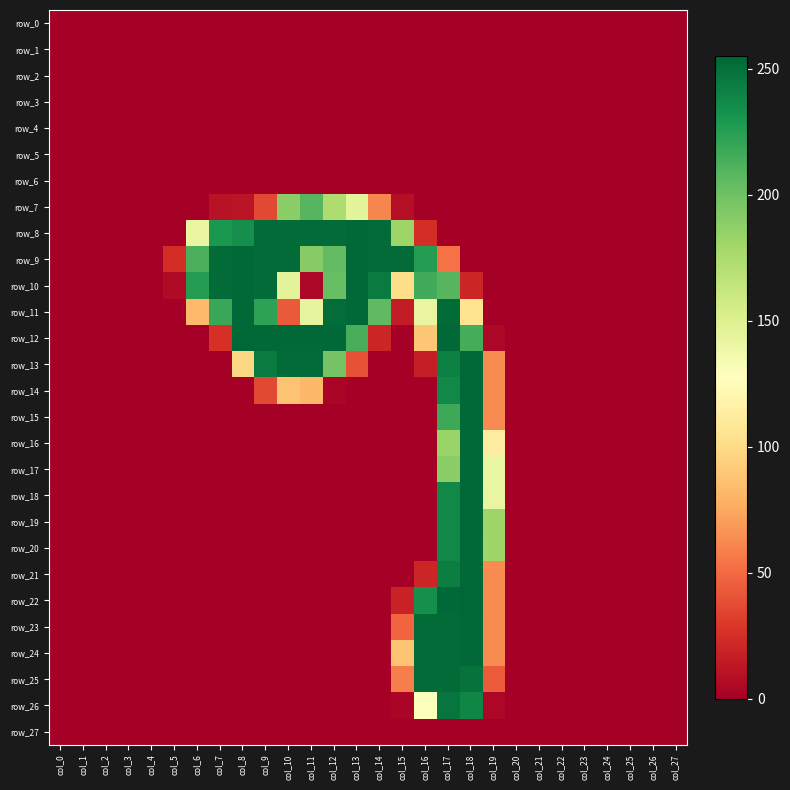

How many values in the row_13 series exceed 0?

10